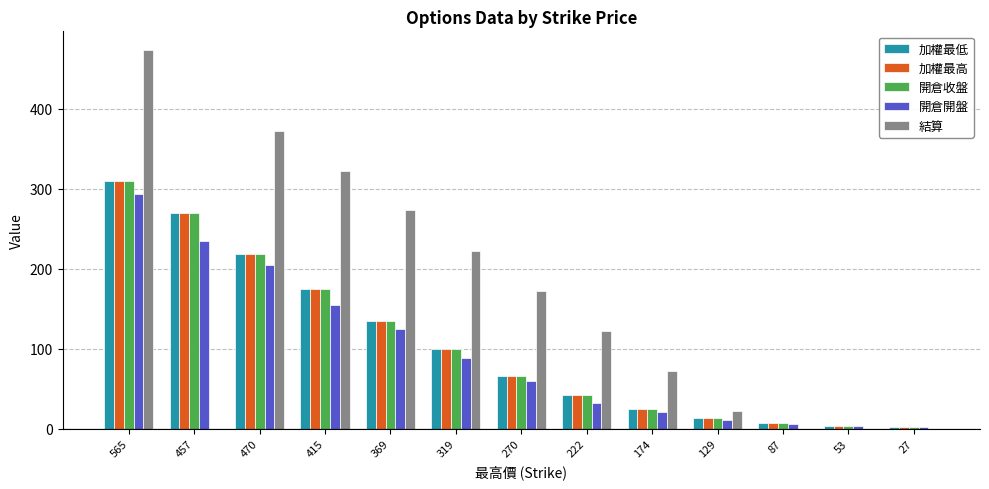

How many series are shown in this chart?

5